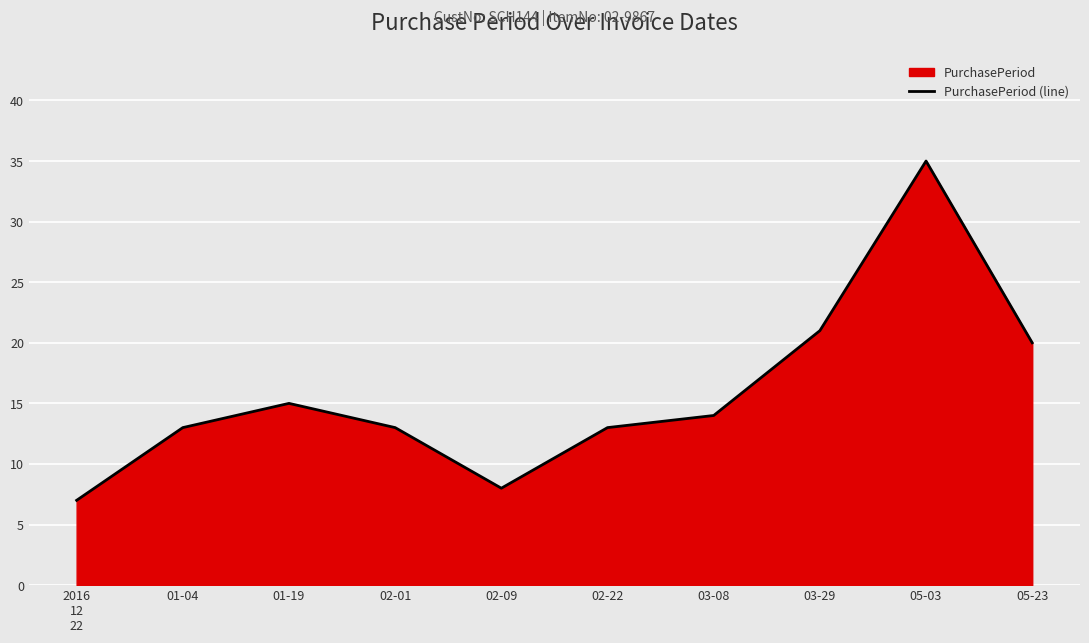

Reading left to right, transcribe all the data shown in this chart.

2016
12
22=7	01-04=13	01-19=15	02-01=13	02-09=8	02-22=13	03-08=14	03-29=21	05-03=35	05-23=20